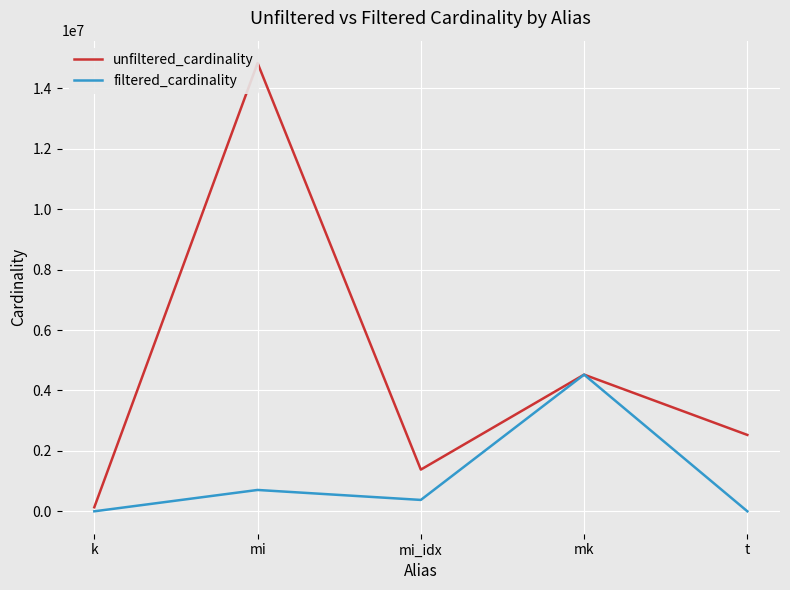

What is the label of the 1st point from the left?

k